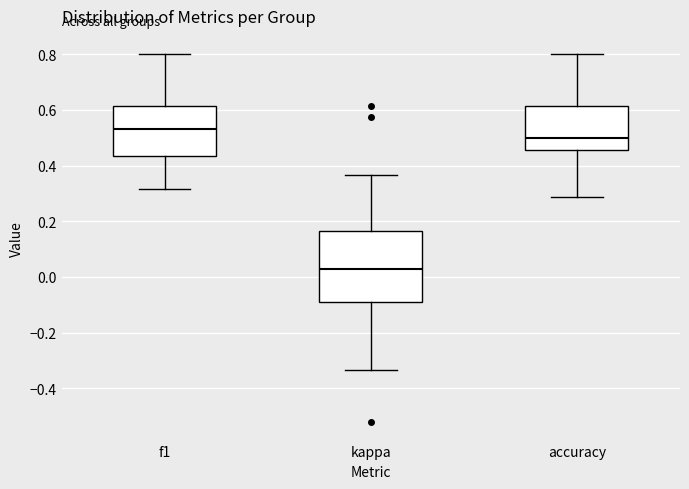

Reading left to right, read every box against the y-axis: the position of its median line, the range the box covers, and the ends of its whiskers. The values are not printed on the chart, so give them approximately, as read against the axis.

f1: median 0.54, box 0.44 to 0.62, whiskers 0.32 to 0.80
kappa: median 0.02, box -0.10 to 0.16, whiskers -0.34 to 0.36
accuracy: median 0.50, box 0.46 to 0.62, whiskers 0.28 to 0.80